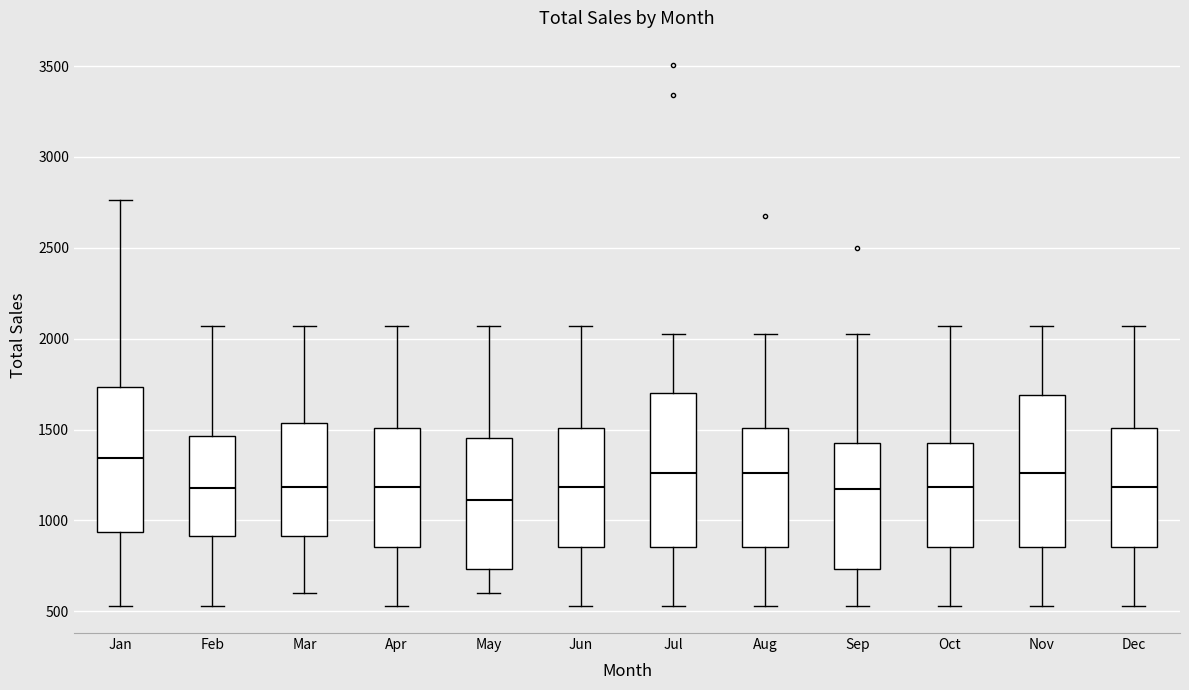

Which box has the lowest median line?

May